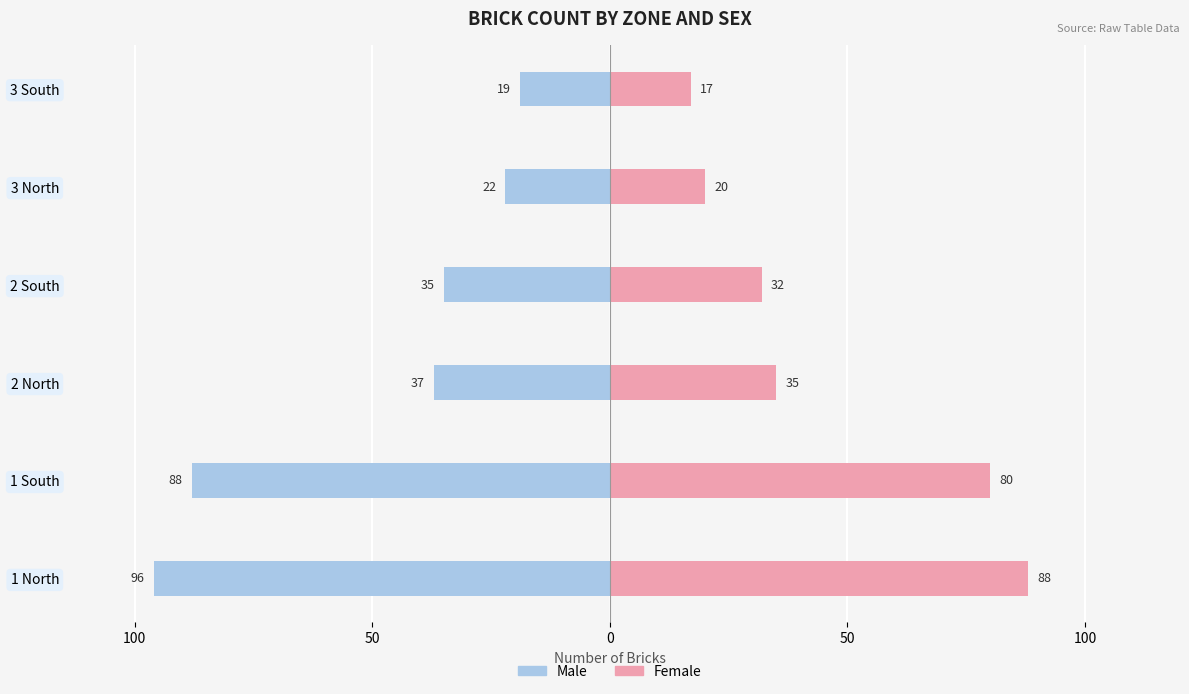

Which series has the widest spread of values?

Male